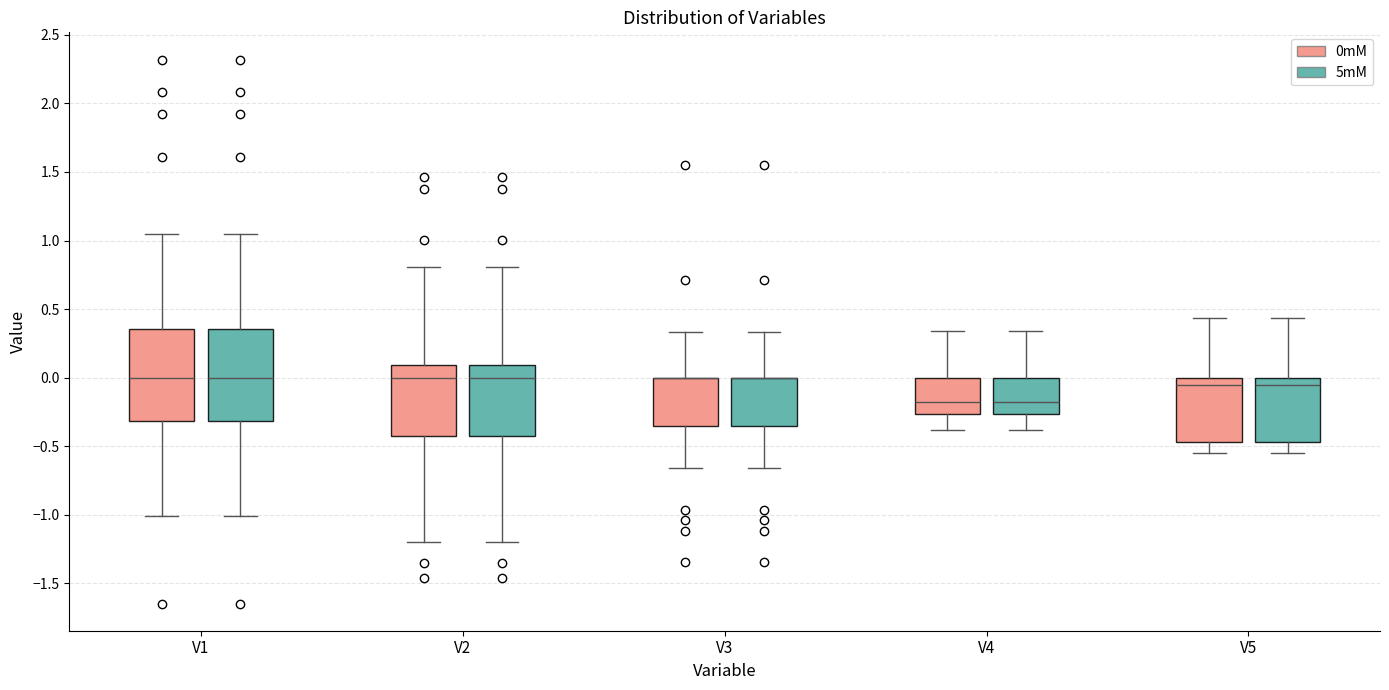

Reading left to right, transcribe this box plot: for each box, give where its median line is, the range the box spans, and where its two whiskers end, as read against the y-axis. The values are not printed on the chart, so give them approximately, as read against the axis.

V1 (0mM): median 0.00, box -0.30 to 0.35, whiskers -1.00 to 1.05
V1 (5mM): median 0.00, box -0.30 to 0.35, whiskers -1.00 to 1.05
V2 (0mM): median 0.00, box -0.40 to 0.10, whiskers -1.20 to 0.80
V2 (5mM): median 0.00, box -0.40 to 0.10, whiskers -1.20 to 0.80
V3 (0mM): median 0.00 (drawn on the box's upper edge), box -0.35 to 0.00, whiskers -0.65 to 0.35
V3 (5mM): median 0.00 (drawn on the box's upper edge), box -0.35 to 0.00, whiskers -0.65 to 0.35
V4 (0mM): median -0.20, box -0.25 to 0.00, whiskers -0.40 to 0.35
V4 (5mM): median -0.20, box -0.25 to 0.00, whiskers -0.40 to 0.35
V5 (0mM): median -0.05, box -0.45 to 0.00, whiskers -0.55 to 0.45
V5 (5mM): median -0.05, box -0.45 to 0.00, whiskers -0.55 to 0.45